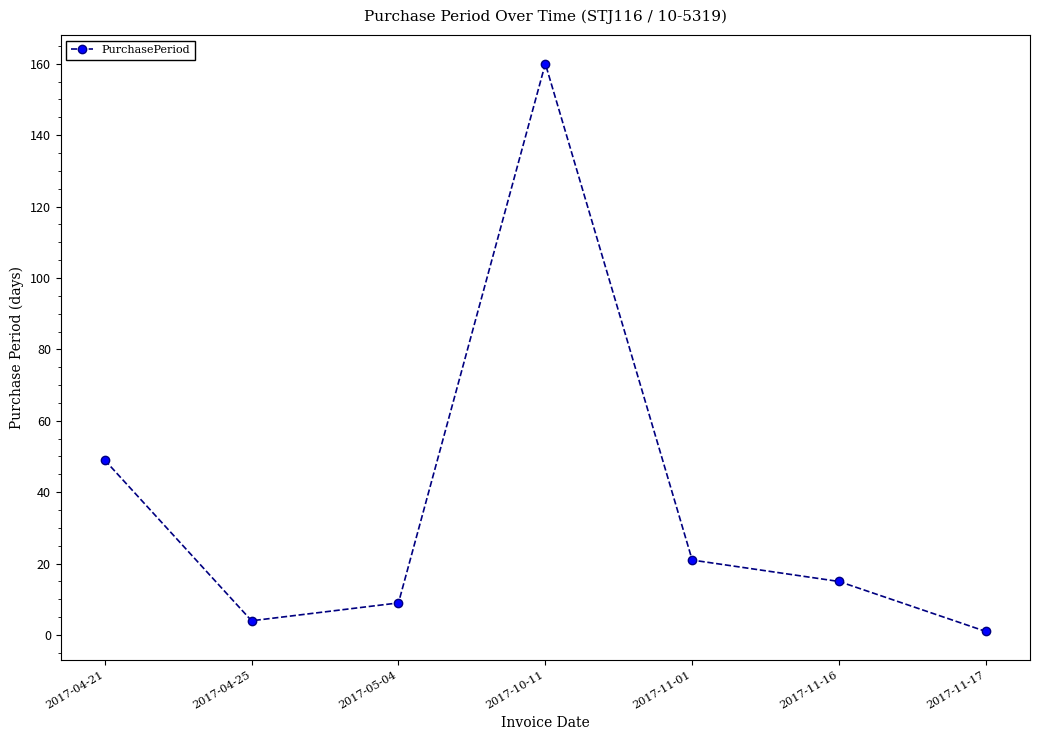

What is the average value?

37